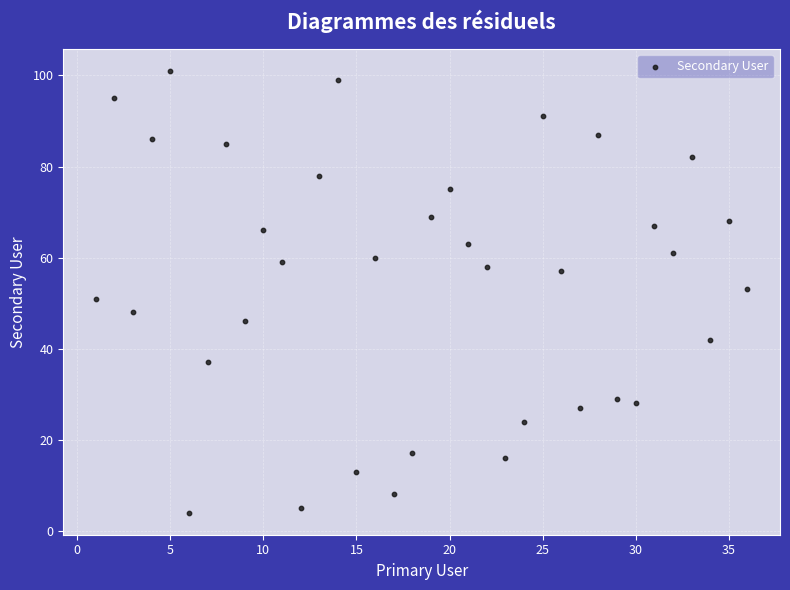

What is the range of Y values (max minus min)?

97